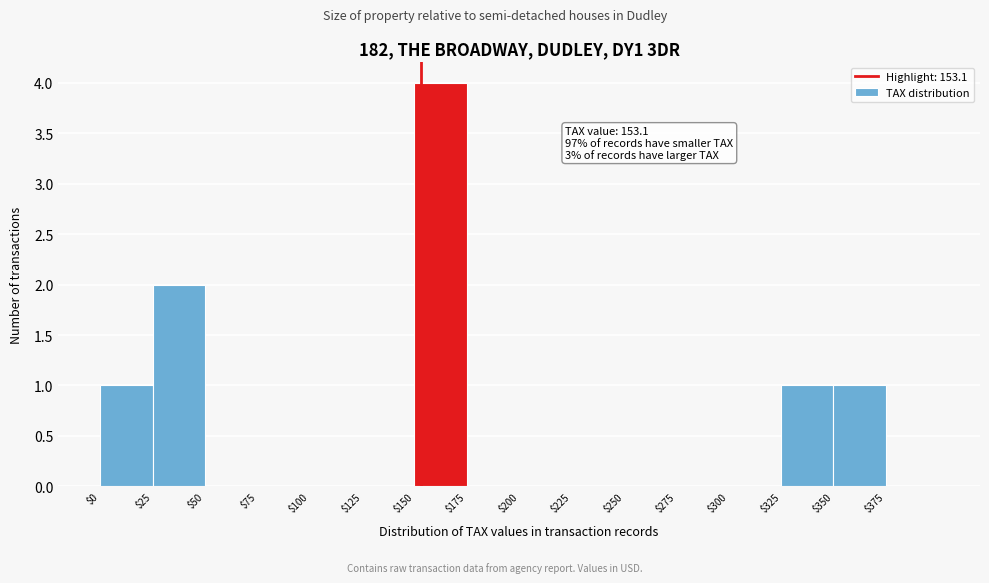

Which range on the x-axis has the tallest bar?

150 to 175